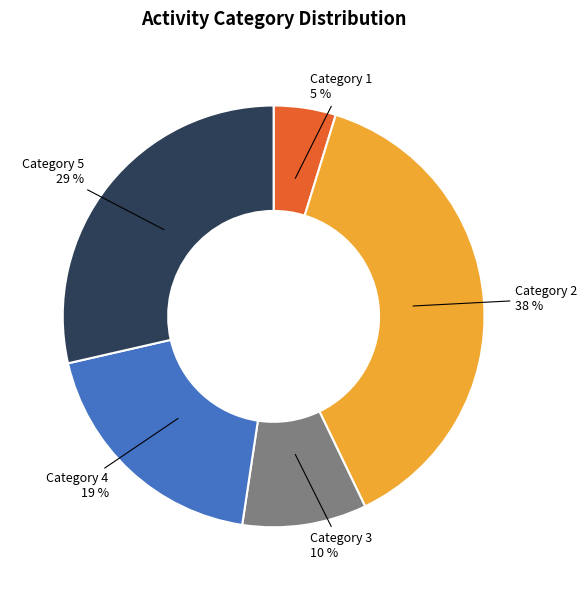

Is there any slice that represents more than half of the pie?

No